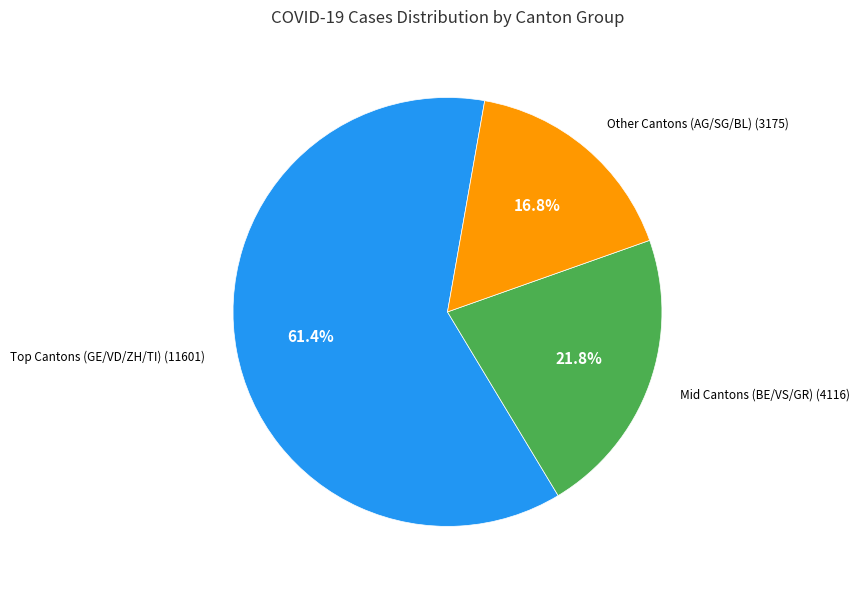

Does any single category account for the majority?

Yes